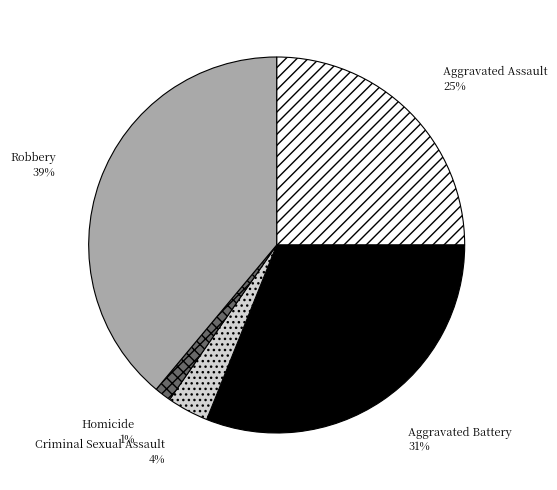

Which has a higher value, Aggravated Assault or Aggravated Battery?

Aggravated Battery